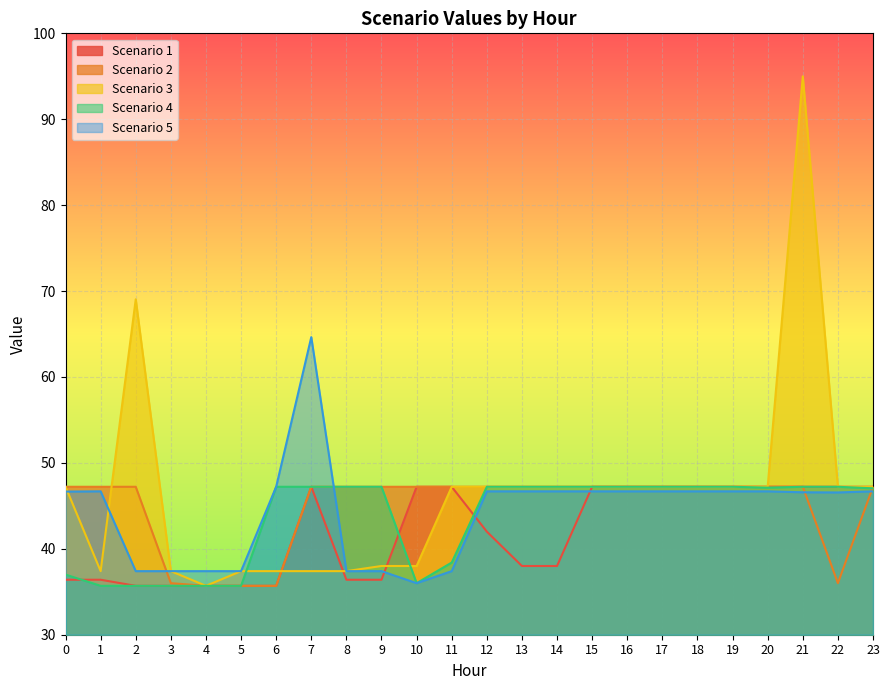

At which category is the sum across all series the highest?

21